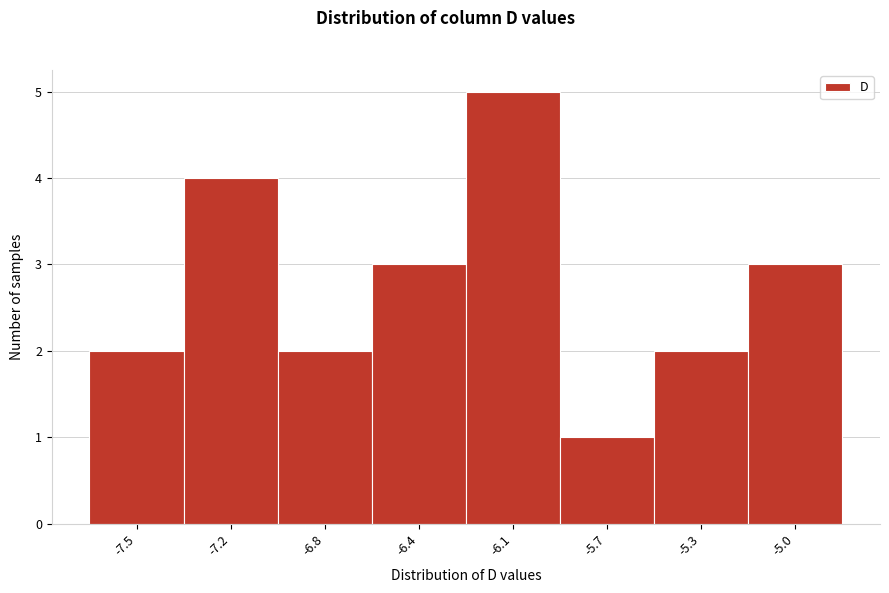

Reading left to right, what are all the values shown in this chart?

-7.5=2	-7.2=4	-6.8=2	-6.4=3	-6.1=5	-5.7=1	-5.3=2	-5.0=3